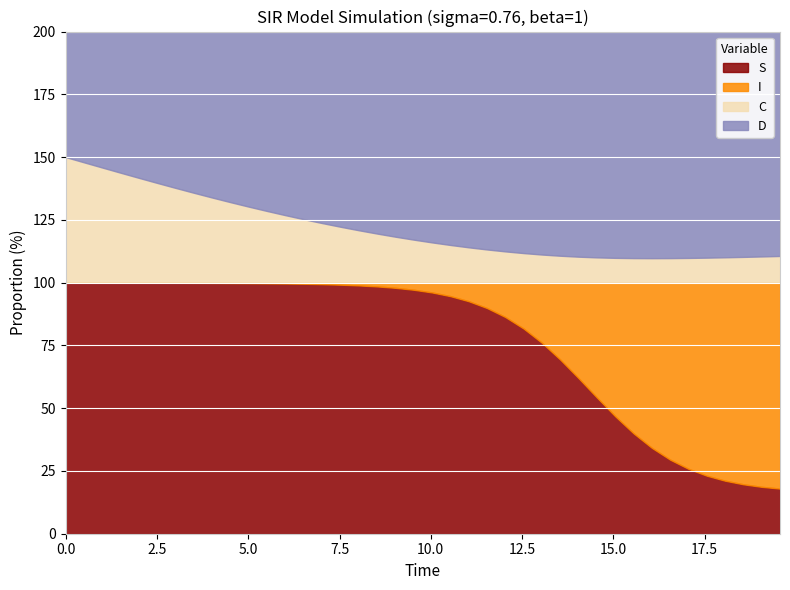

What is the highest value of the S series?

100.0